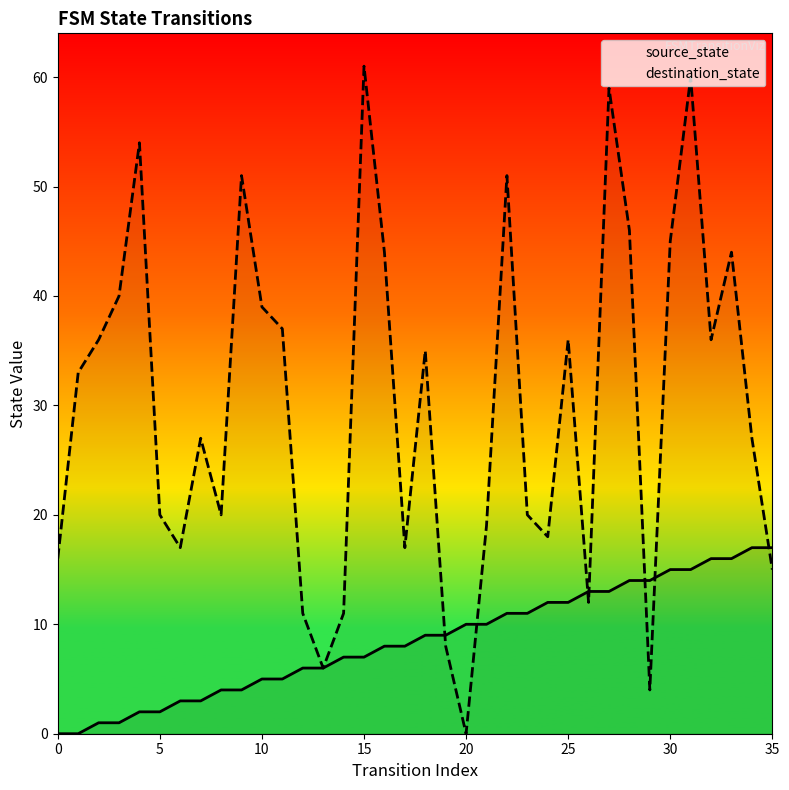

List the series in order of their peak value, lowest first.

source_state, destination_state